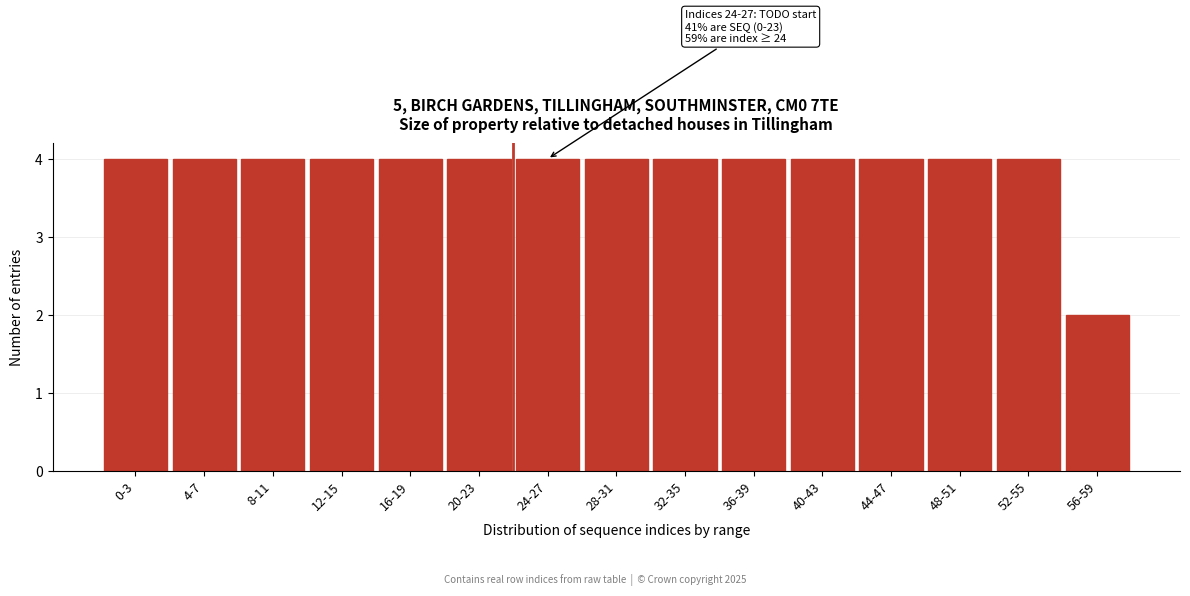

Reading right to left, extract all data points from this chart.

2	4	4	4	4	4	4	4	4	4	4	4	4	4	4